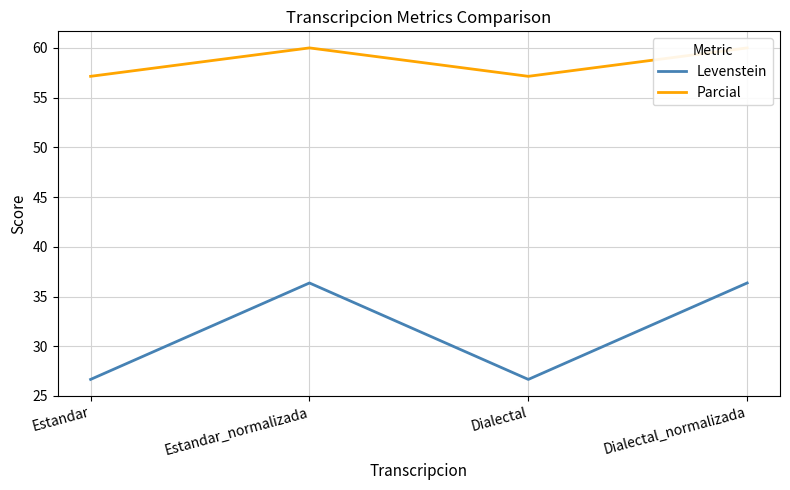

How many data points in Levenstein are above 36?

2